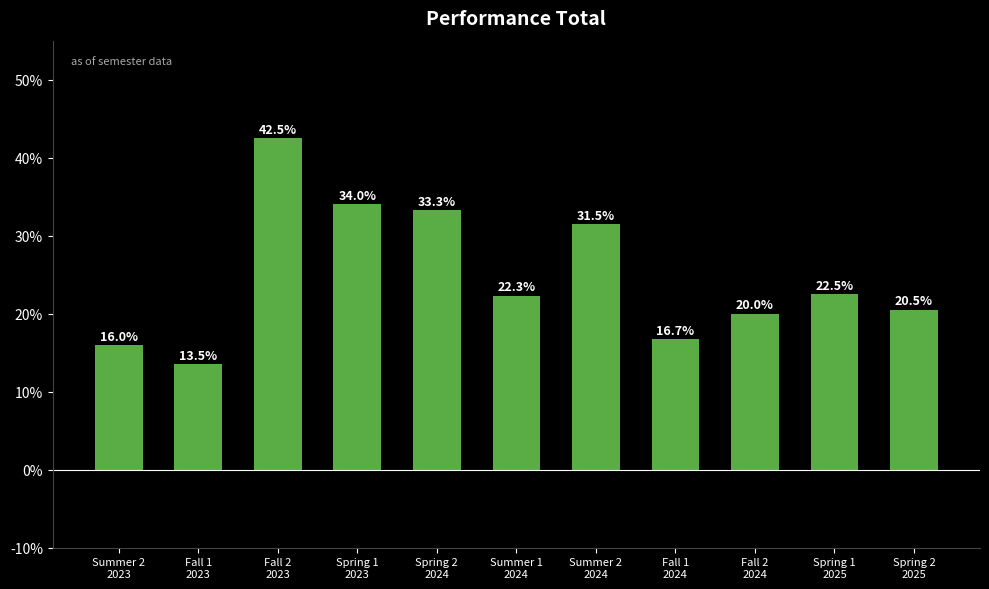

What is the label of the 9th bar from the right?

Fall 2
2023